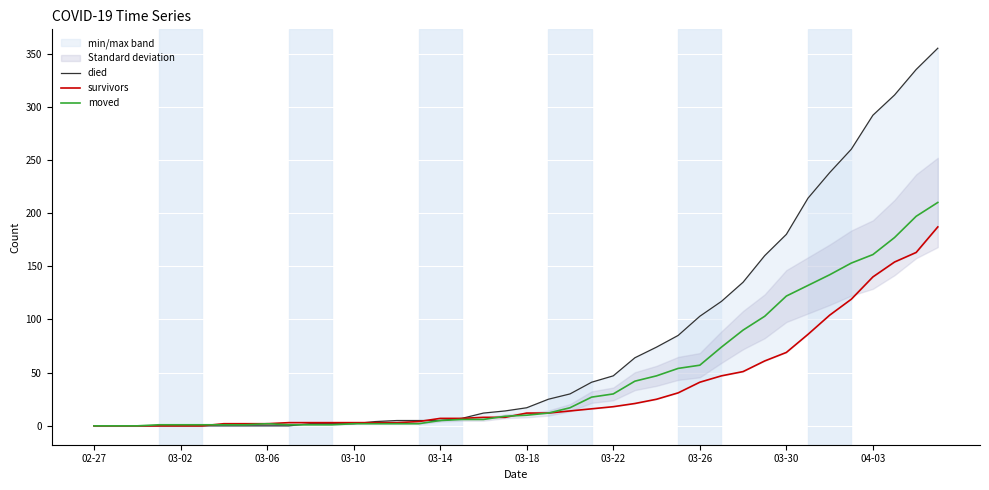

What position from the right is 19?

21